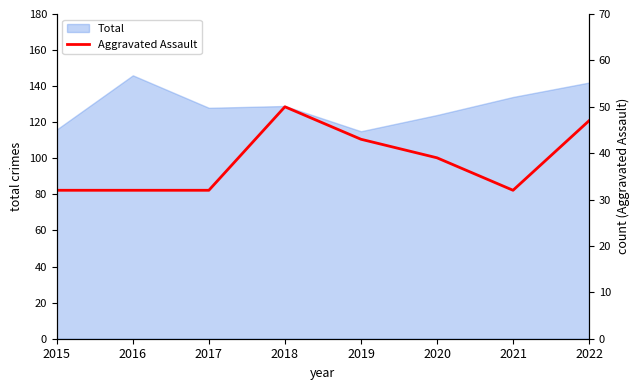

The Total series shows 134 at 2021. True or false?

True